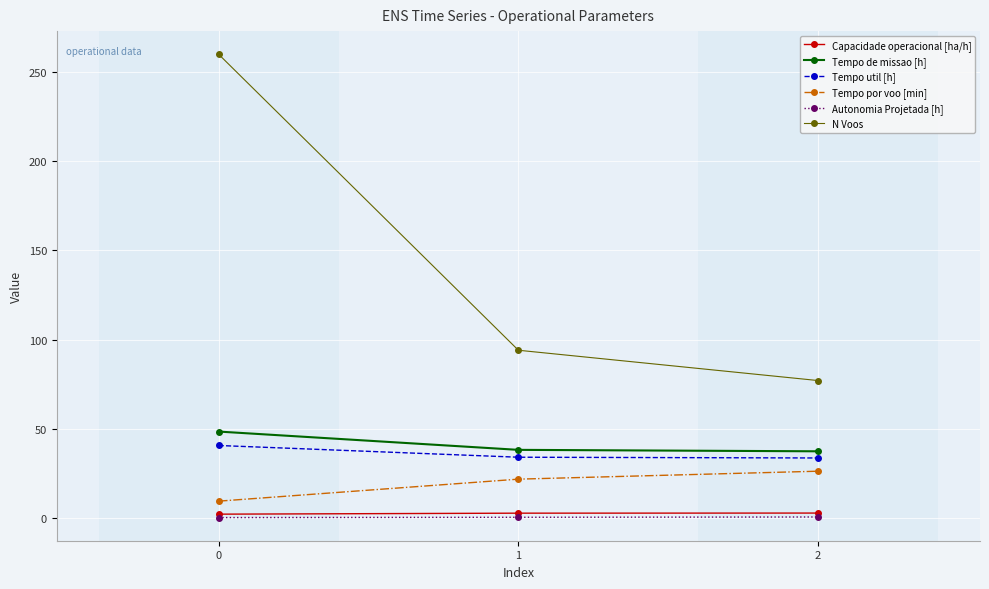

Which series has the largest range (max minus min)?

N Voos